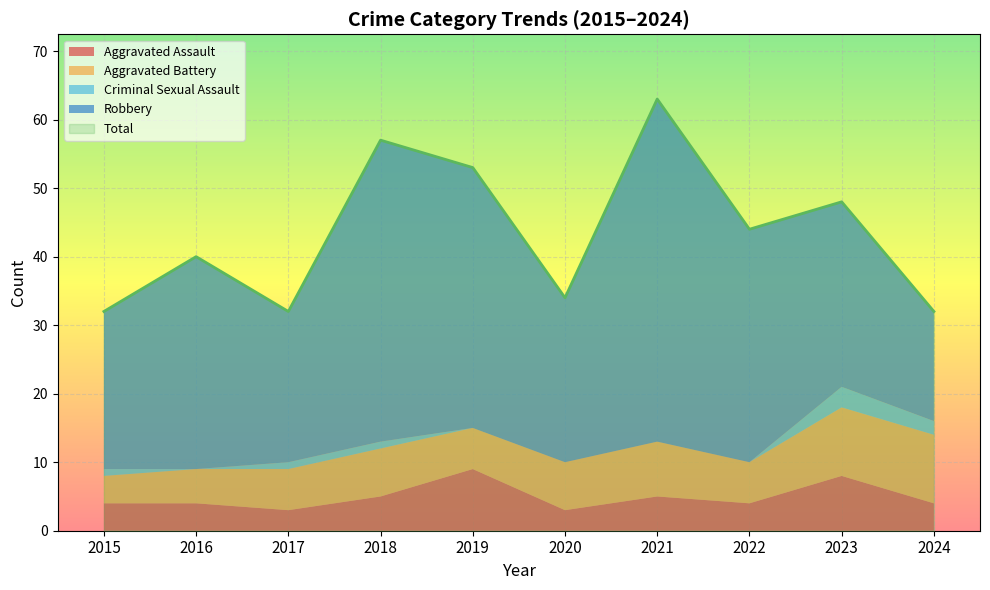

True or false: Total has a value of 48 at 2023.

True